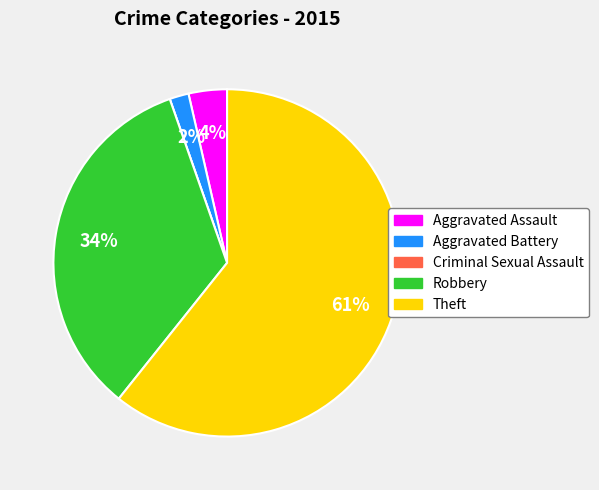

Is there a majority slice in this chart?

Yes